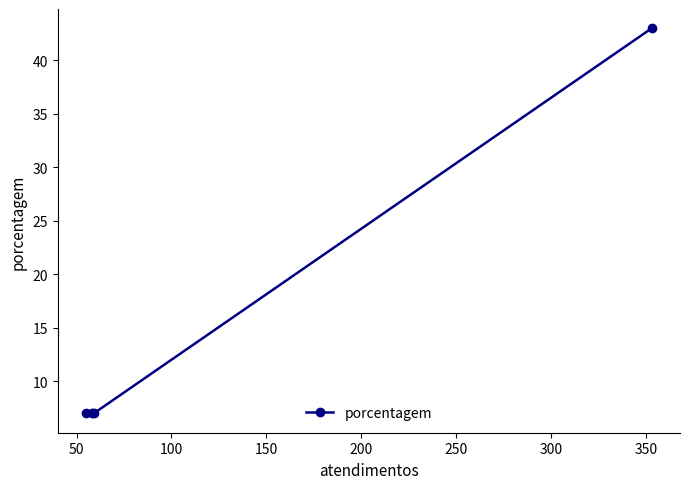

What is the value of the 4th point from the left?

43